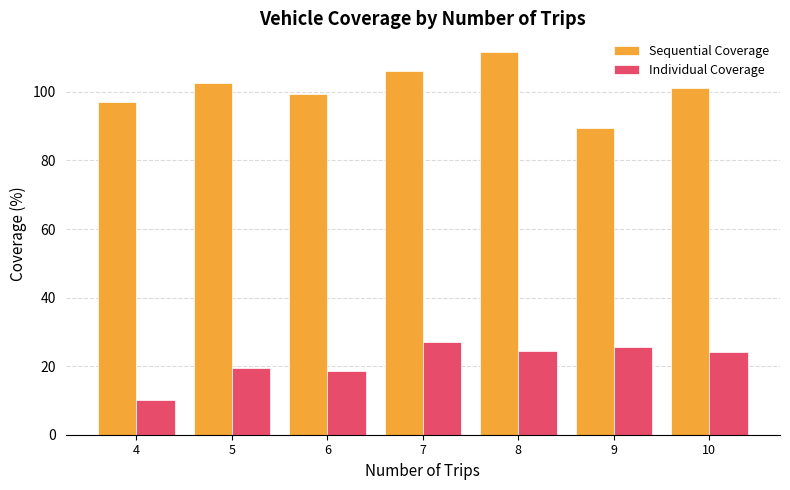

At which category does the chart reach its minimum across all series?

4